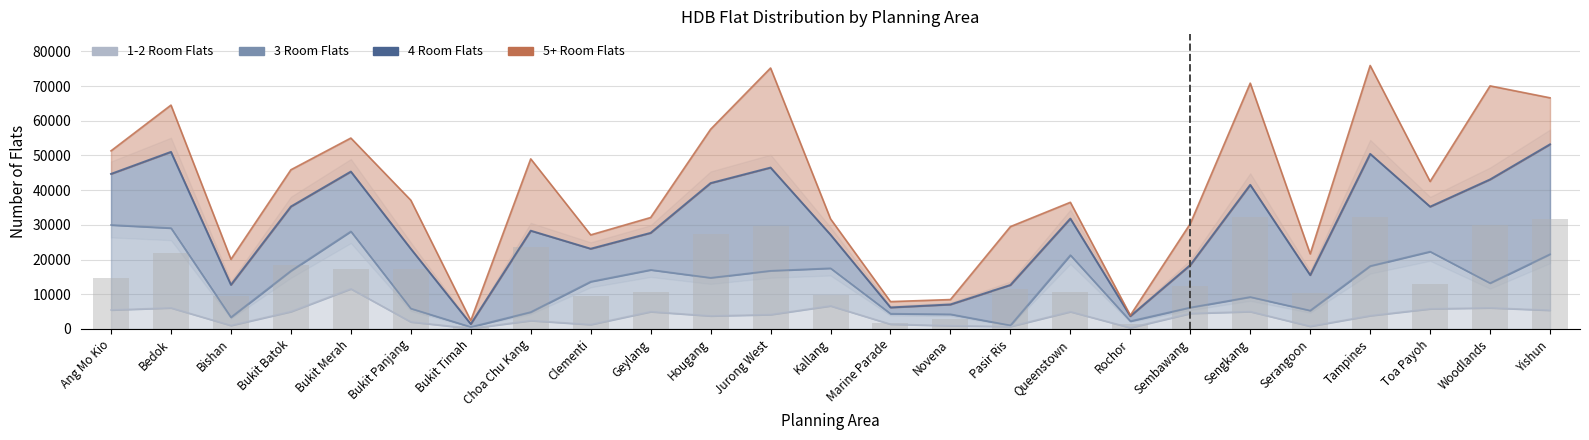

List the labels in order of value, smallest first.

Bukit Timah, Rochor, Marine Parade, Novena, Bishan, Clementi, Kallang, Serangoon, Queenstown, Geylang, Pasir Ris, Sembawang, Toa Payoh, Ang Mo Kio, Bukit Panjang, Bukit Merah, Bukit Batok, Bedok, Choa Chu Kang, Hougang, Jurong West, Woodlands, Yishun, Sengkang, Tampines